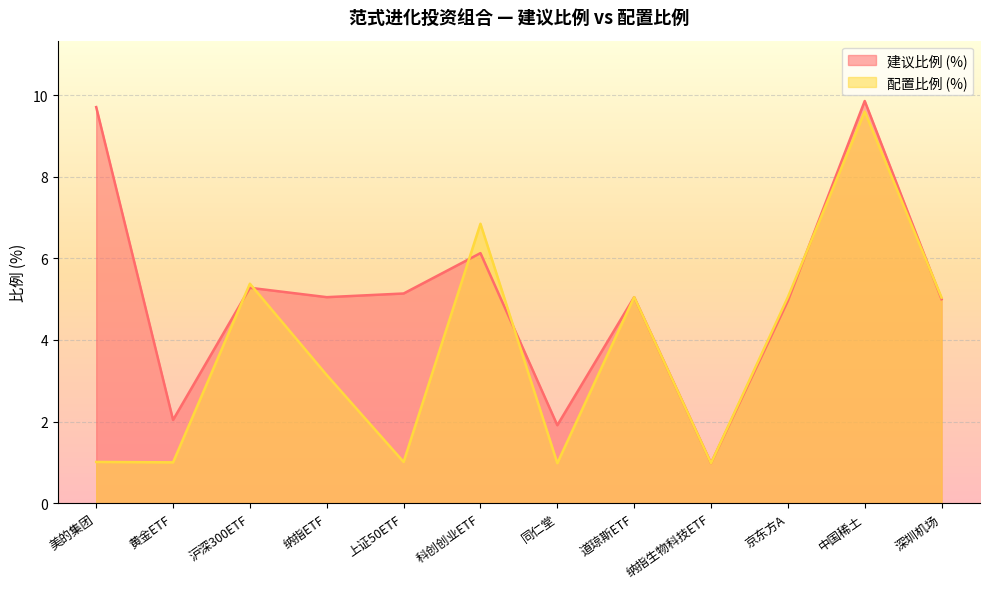

What is the value of the 配置比例 (%) point at the 6th from the left?

6.8